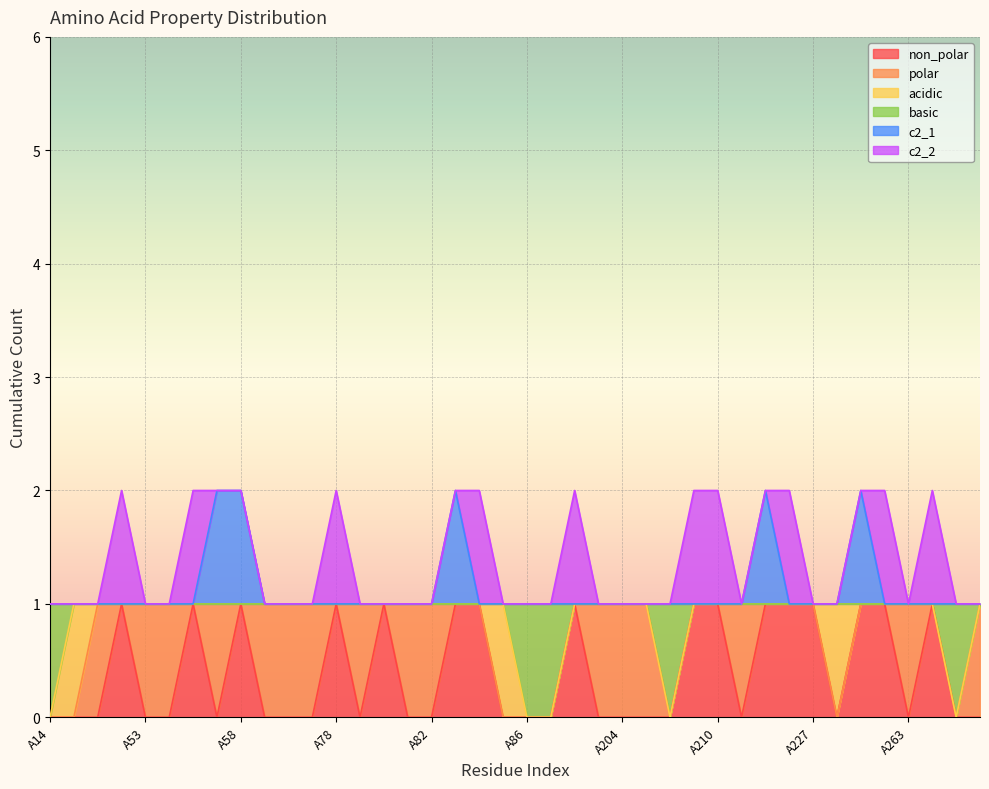

What are all the series names shown in the legend?

non_polar, polar, acidic, basic, c2_1, c2_2